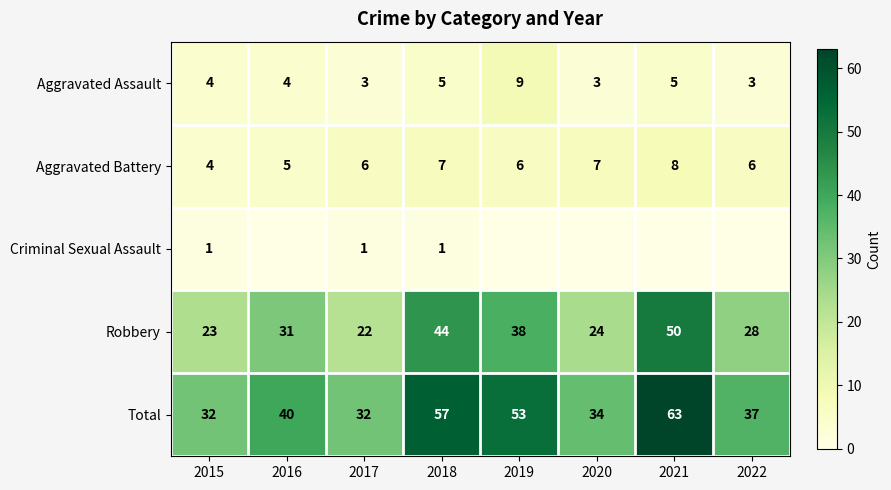

Rank the series at 2017 from highest to lowest value.

Total, Robbery, Aggravated Battery, Aggravated Assault, Criminal Sexual Assault